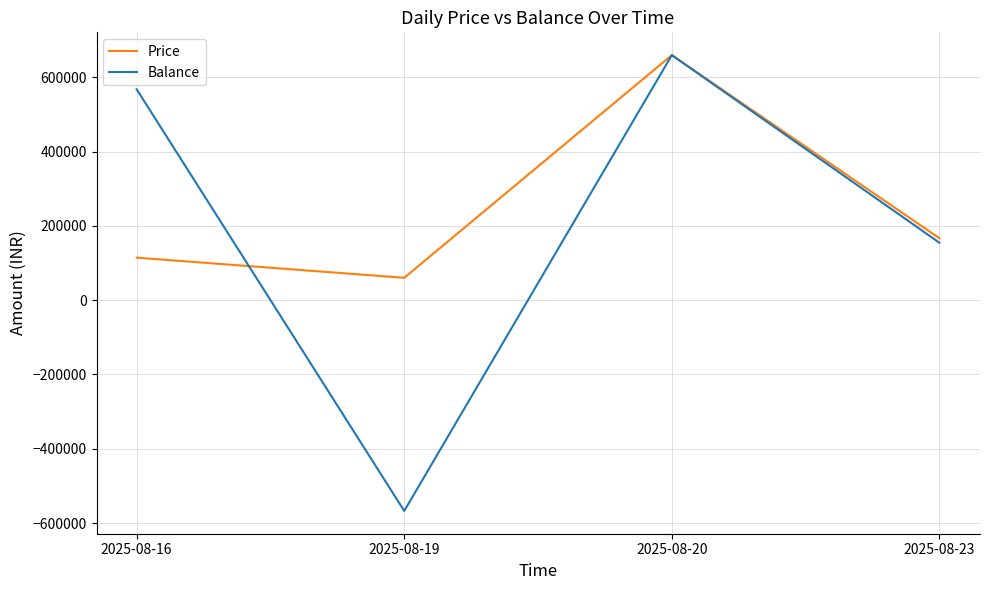

Which series ends up on top after the final intersection of Balance and Price?

Price